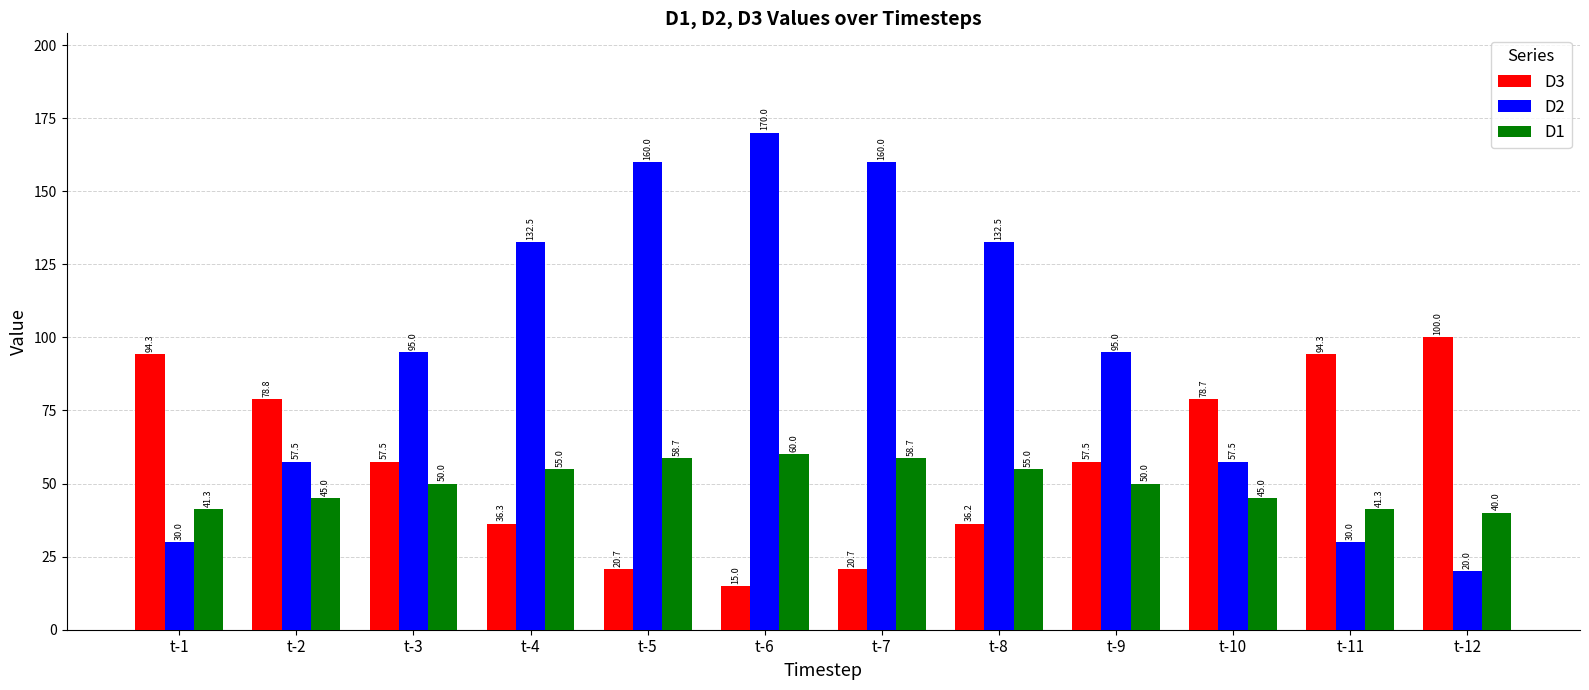

Rank the series at t-1 from highest to lowest value.

D3, D1, D2